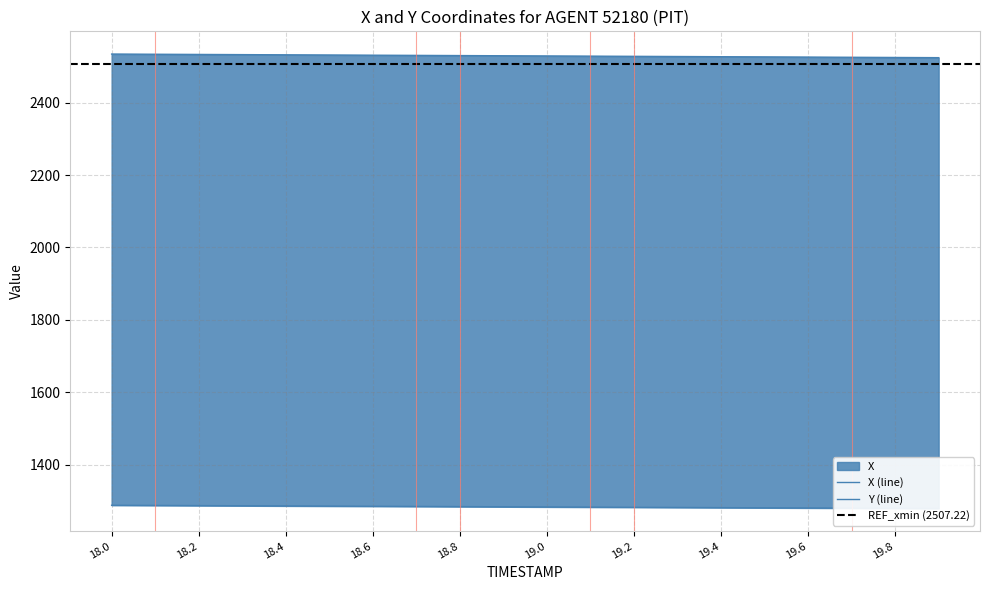

Rank the series at 19.9 from highest to lowest value.

X, Y